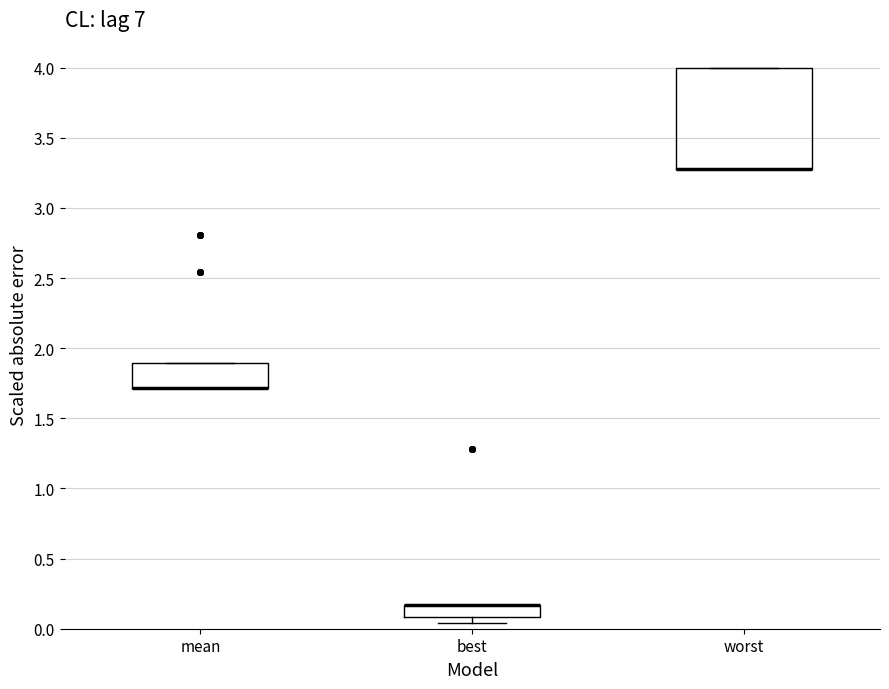

Where is the lower edge of the box for worst on the y-axis? The values are not printed on the chart, so give them approximately, as read against the axis.

3.30